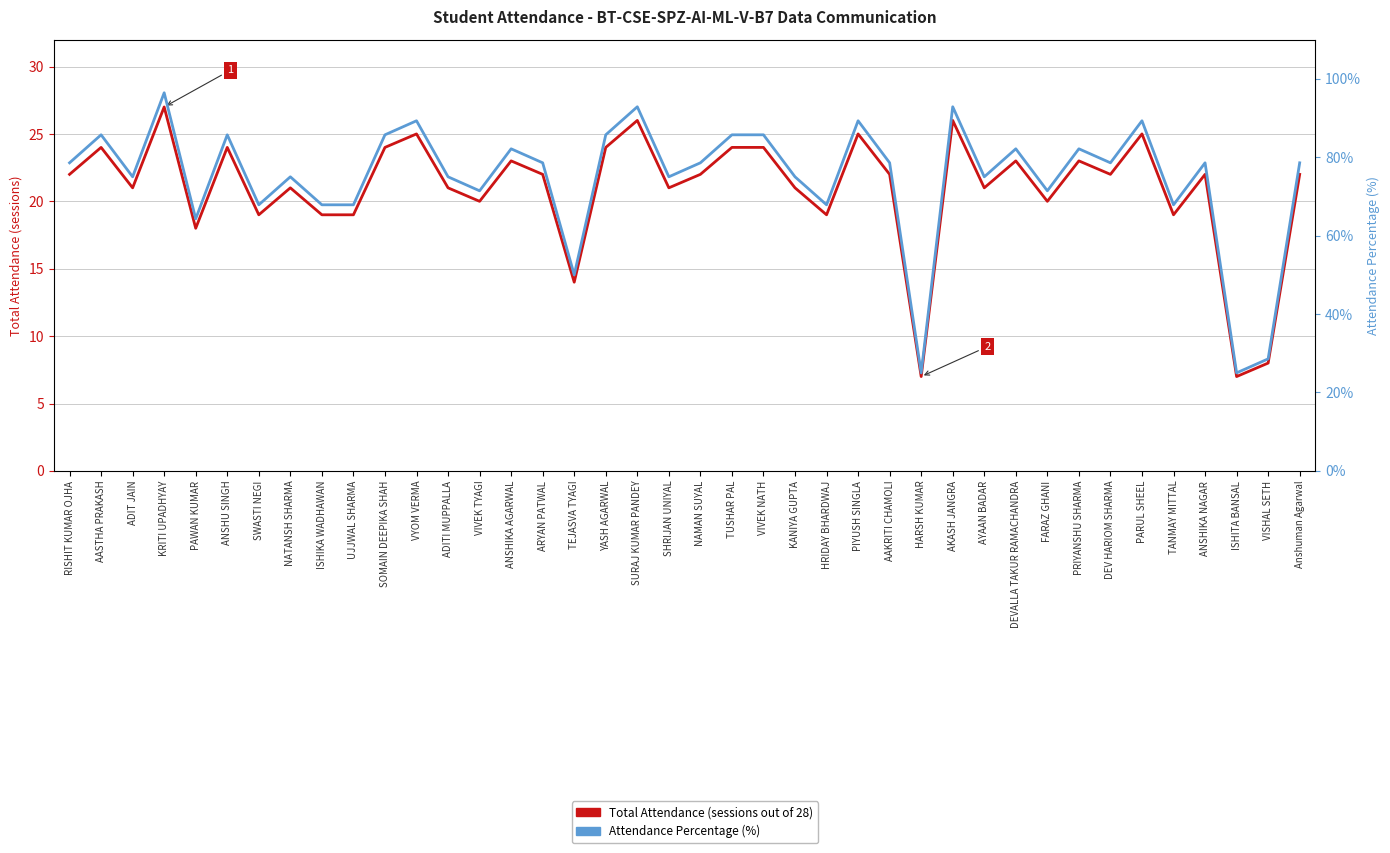

Reading left to right, what are all the values shown in this chart?

Total Attendance (sessions): RISHIT KUMAR OJHA=22.0	AASTHA PRAKASH=24.0	ADIT JAIN=21.0	KRITI UPADHYAY=27.0	PAWAN KUMAR=18.0	ANSHU SINGH=24.0	SWASTI NEGI=19.0	NATANSH SHARMA=21.0	ISHIKA WADHAWAN=19.0	UJJWAL SHARMA=19.0	SOMAIN DEEPIKA SHAH=24.0	VYOM VERMA=25.0	ADITI MUPPALLA=21.0	VIVEK TYAGI=20.0	ANSHIKA AGARWAL=23.0	ARYAN PATWAL=22.0	TEJASVA TYAGI=14.0	YASH AGARWAL=24.0	SURAJ KUMAR PANDEY=26.0	SHRIJAN UNIYAL=21.0	NAMAN SUYAL=22.0	TUSHAR PAL=24.0	VIVEK NATH=24.0	KANIYA GUPTA=21.0	HRIDAY BHARDWAJ=19.0	PIYUSH SINGLA=25.0	AAKRITI CHAMOLI=22.0	HARSH KUMAR=7.0	AKASH JANGRA=26.0	AYAAN BADAR=21.0	DEVALLA TAKUR RAMACHANDRA=23.0	FARAZ GHANI=20.0	PRIYANSHU SHARMA=23.0	DEV HARIOM SHARMA=22.0	PARUL SHEEL=25.0	TANMAY MITTAL=19.0	ANSHIKA NAGAR=22.0	ISHITA BANSAL=7.0	VISHAL SETH=8.0	Anshuman Agarwal=22.0
Attendance Percentage (%): RISHIT KUMAR OJHA=78.6	AASTHA PRAKASH=85.7	ADIT JAIN=75.0	KRITI UPADHYAY=96.4	PAWAN KUMAR=64.3	ANSHU SINGH=85.7	SWASTI NEGI=67.9	NATANSH SHARMA=75.0	ISHIKA WADHAWAN=67.9	UJJWAL SHARMA=67.9	SOMAIN DEEPIKA SHAH=85.7	VYOM VERMA=89.3	ADITI MUPPALLA=75.0	VIVEK TYAGI=71.4	ANSHIKA AGARWAL=82.1	ARYAN PATWAL=78.6	TEJASVA TYAGI=50.0	YASH AGARWAL=85.7	SURAJ KUMAR PANDEY=92.9	SHRIJAN UNIYAL=75.0	NAMAN SUYAL=78.6	TUSHAR PAL=85.7	VIVEK NATH=85.7	KANIYA GUPTA=75.0	HRIDAY BHARDWAJ=67.9	PIYUSH SINGLA=89.3	AAKRITI CHAMOLI=78.6	HARSH KUMAR=25.0	AKASH JANGRA=92.9	AYAAN BADAR=75.0	DEVALLA TAKUR RAMACHANDRA=82.1	FARAZ GHANI=71.4	PRIYANSHU SHARMA=82.1	DEV HARIOM SHARMA=78.6	PARUL SHEEL=89.3	TANMAY MITTAL=67.9	ANSHIKA NAGAR=78.6	ISHITA BANSAL=25.0	VISHAL SETH=28.6	Anshuman Agarwal=78.6